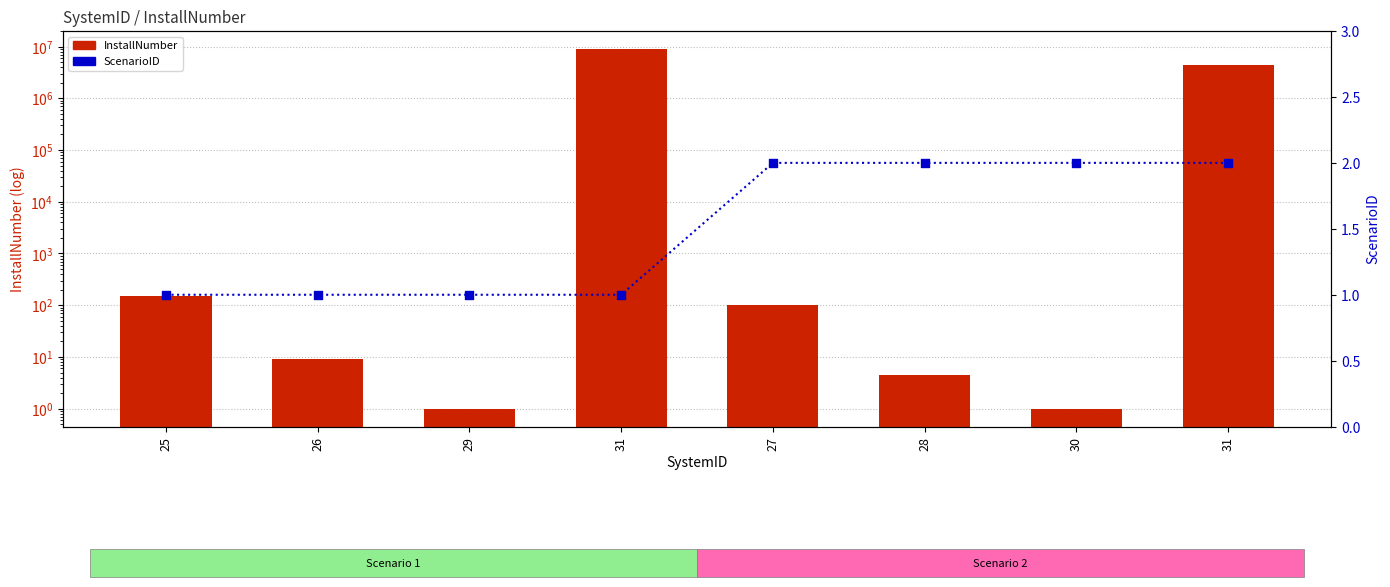

Is the value of InstallNumber at 27 greater than the value of ScenarioID at 31?

Yes